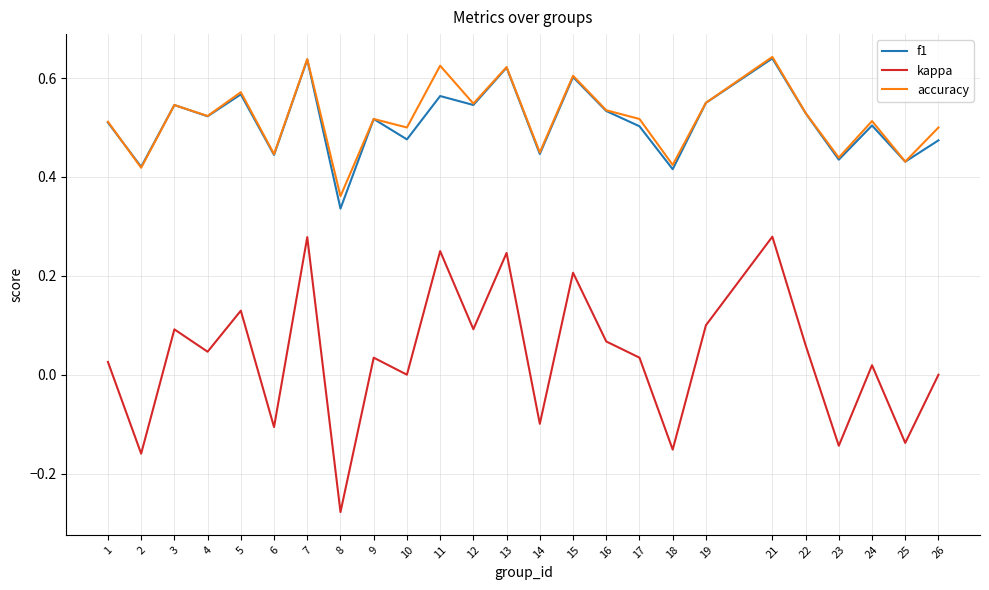

Is the value of f1 at 26 greater than the value of accuracy at 8?

Yes